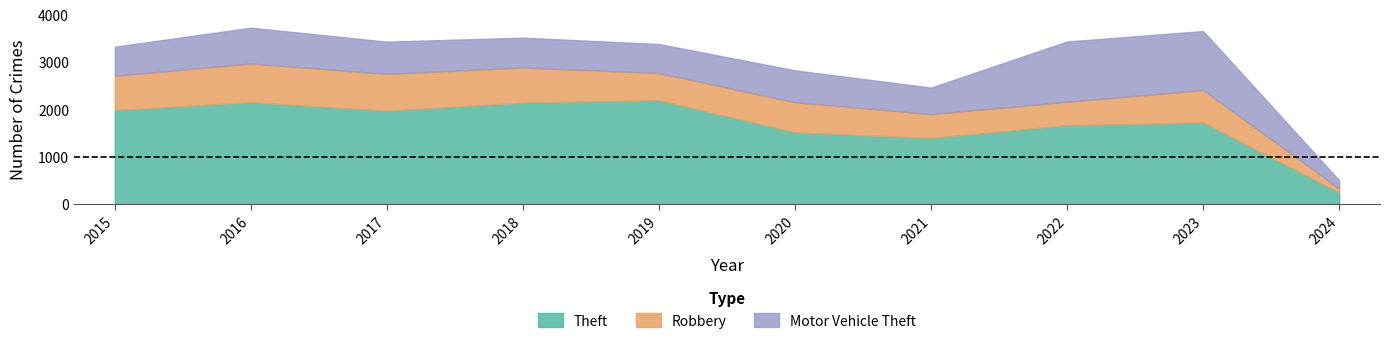

What is the difference between the maximum and minimum values in the Motor Vehicle Theft series?

1100